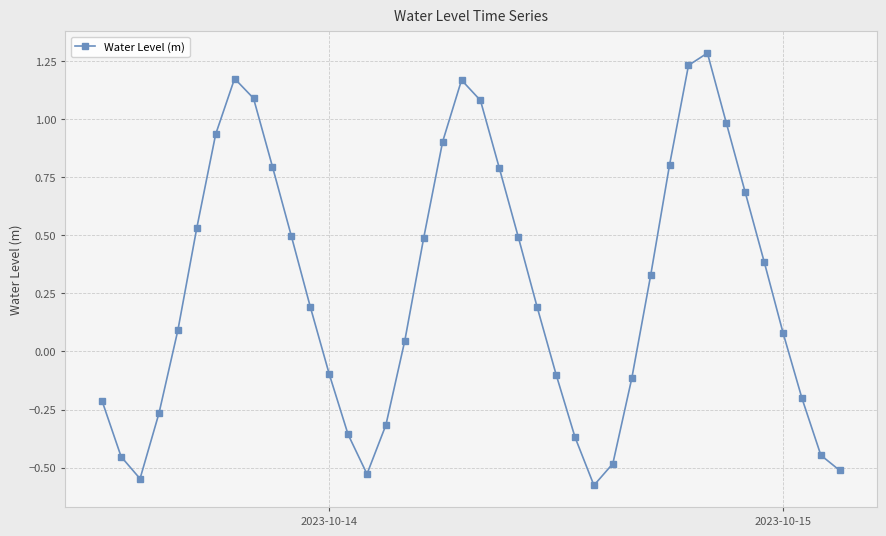

What is the difference between the second highest and second lowest values?

1.8